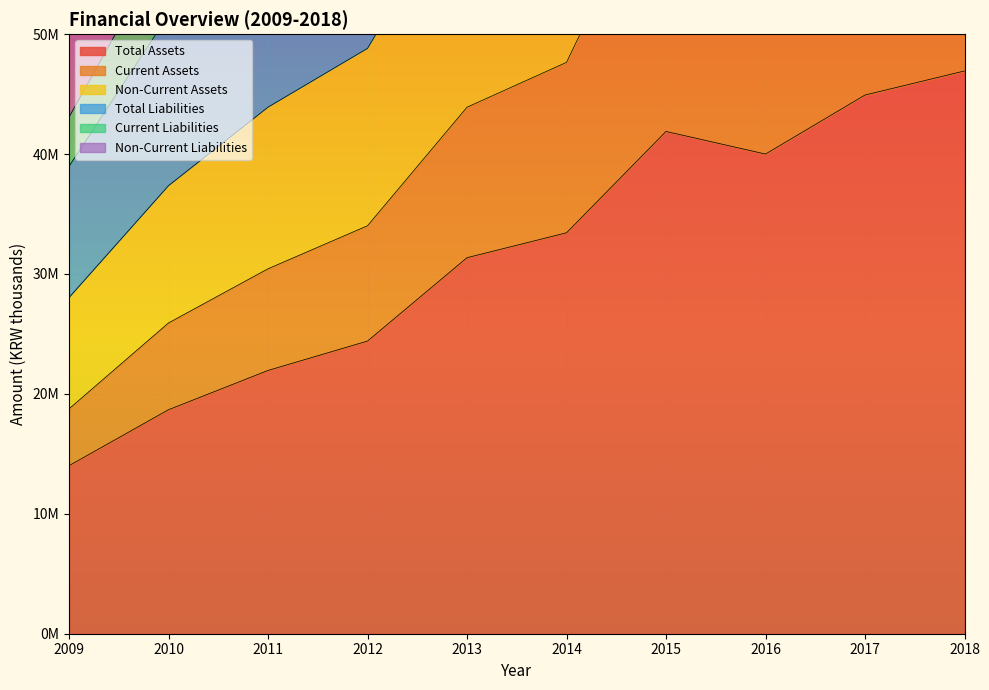

Which series has the widest spread of values?

Total Assets